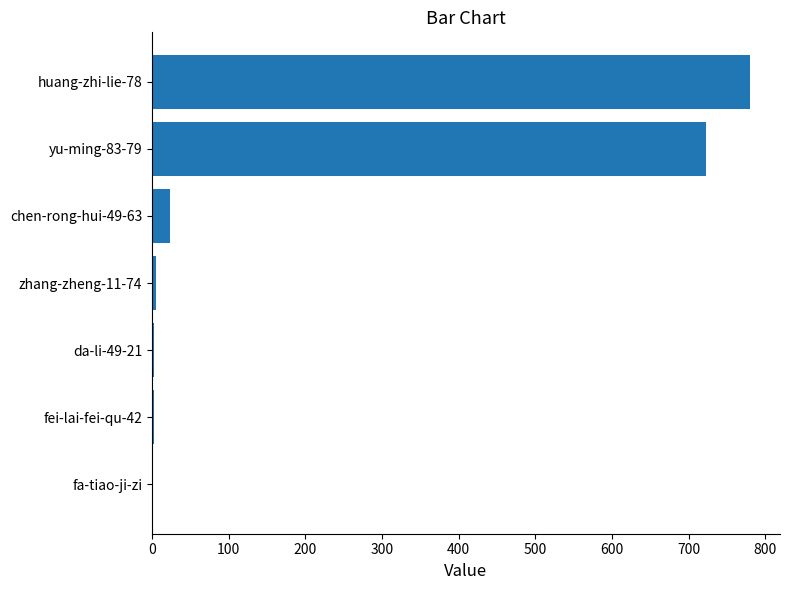

The chart shows a value of 165 at huang-zhi-lie-78. True or false?

False